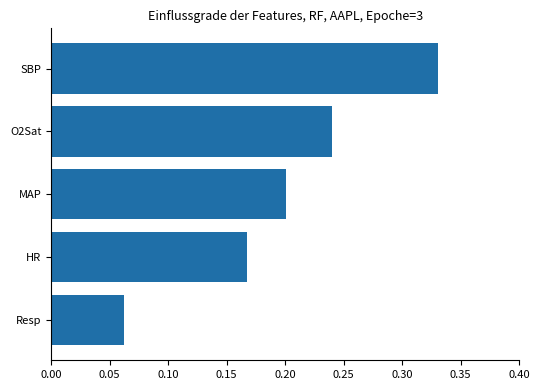

Does the chart contain any negative values?

No